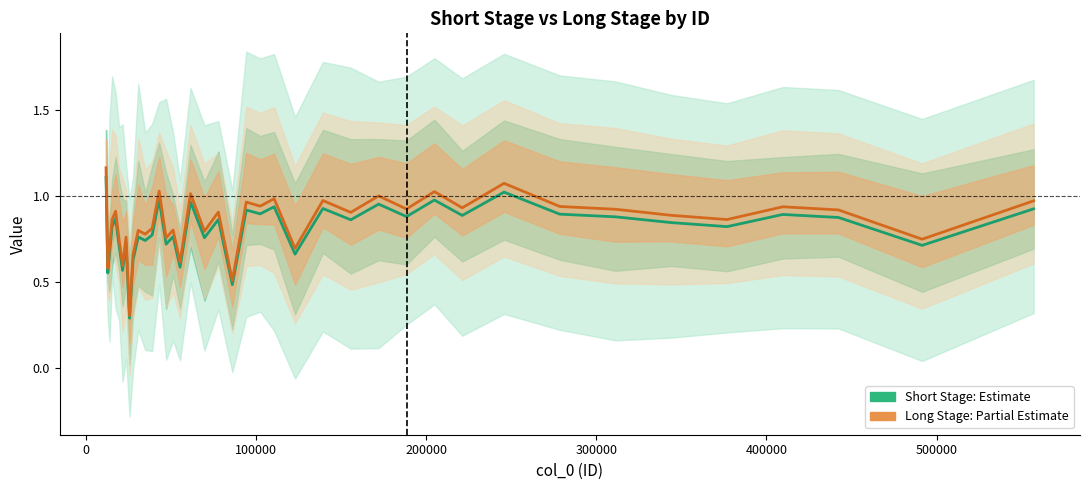

Is it true that Short Stage (Estimate) equals 0.2 at 34?

False